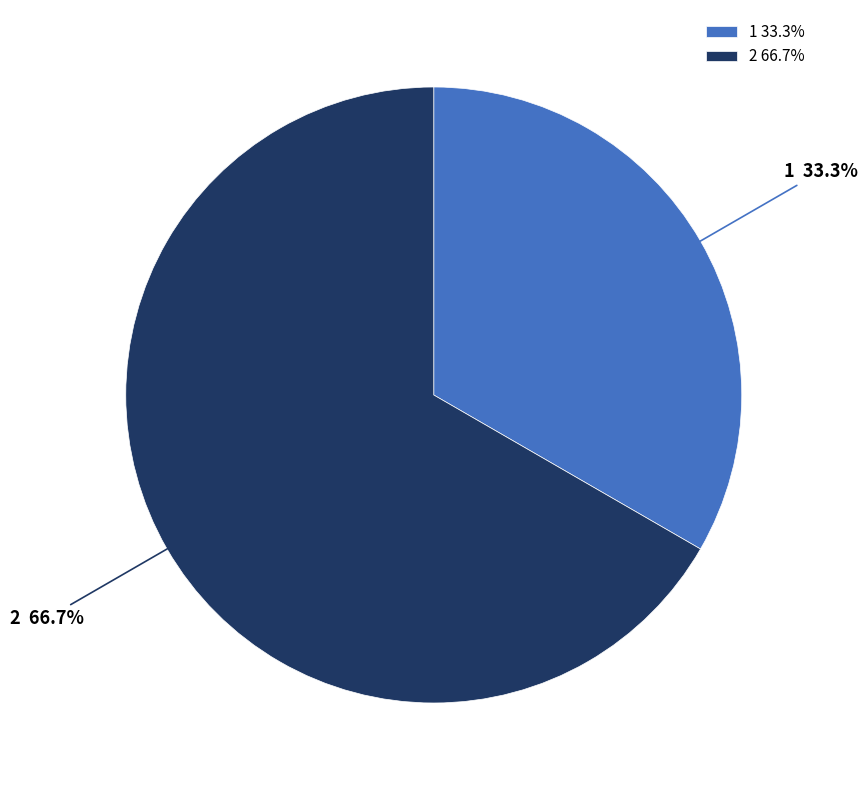

What is the largest slice in the pie chart?

2